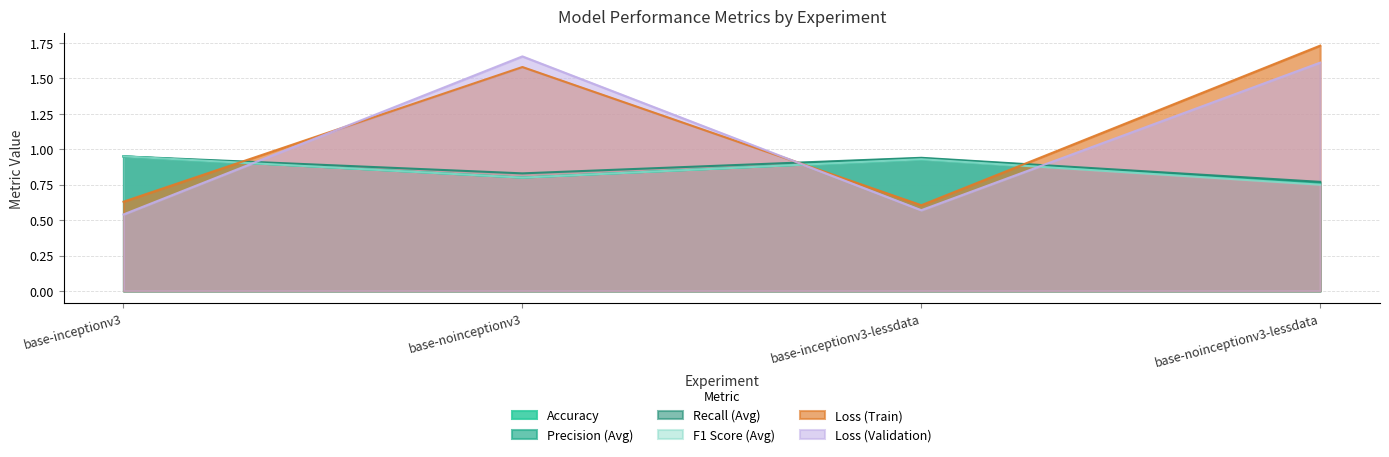

What is the difference between the maximum and minimum values in the Recall (Avg) series?

0.2